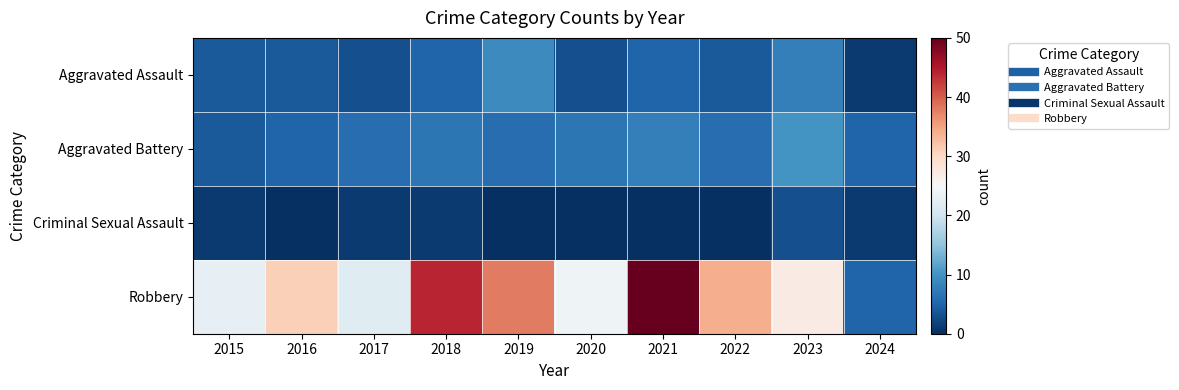

What is the total value across all series at 2018?

57